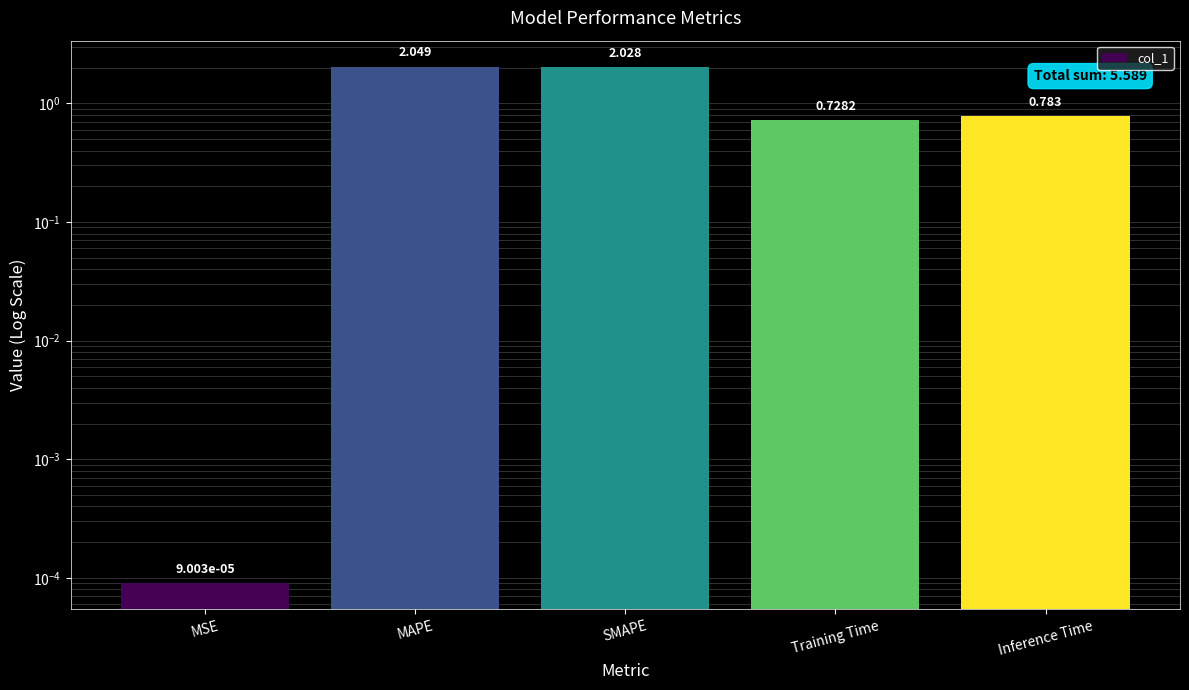

What is the sum of the values at Inference Time and SMAPE?

2.8